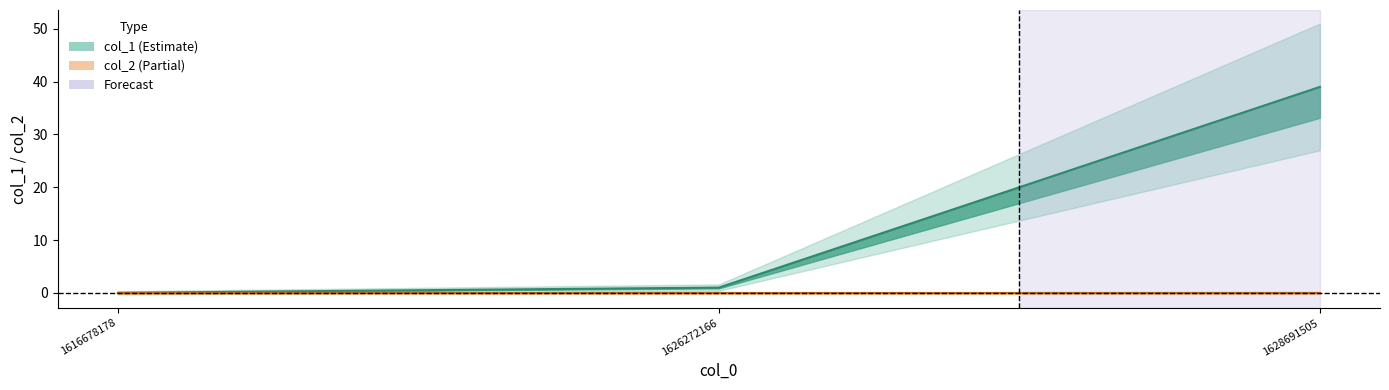

Reading left to right, what are all the values shown in this chart?

0	1	39